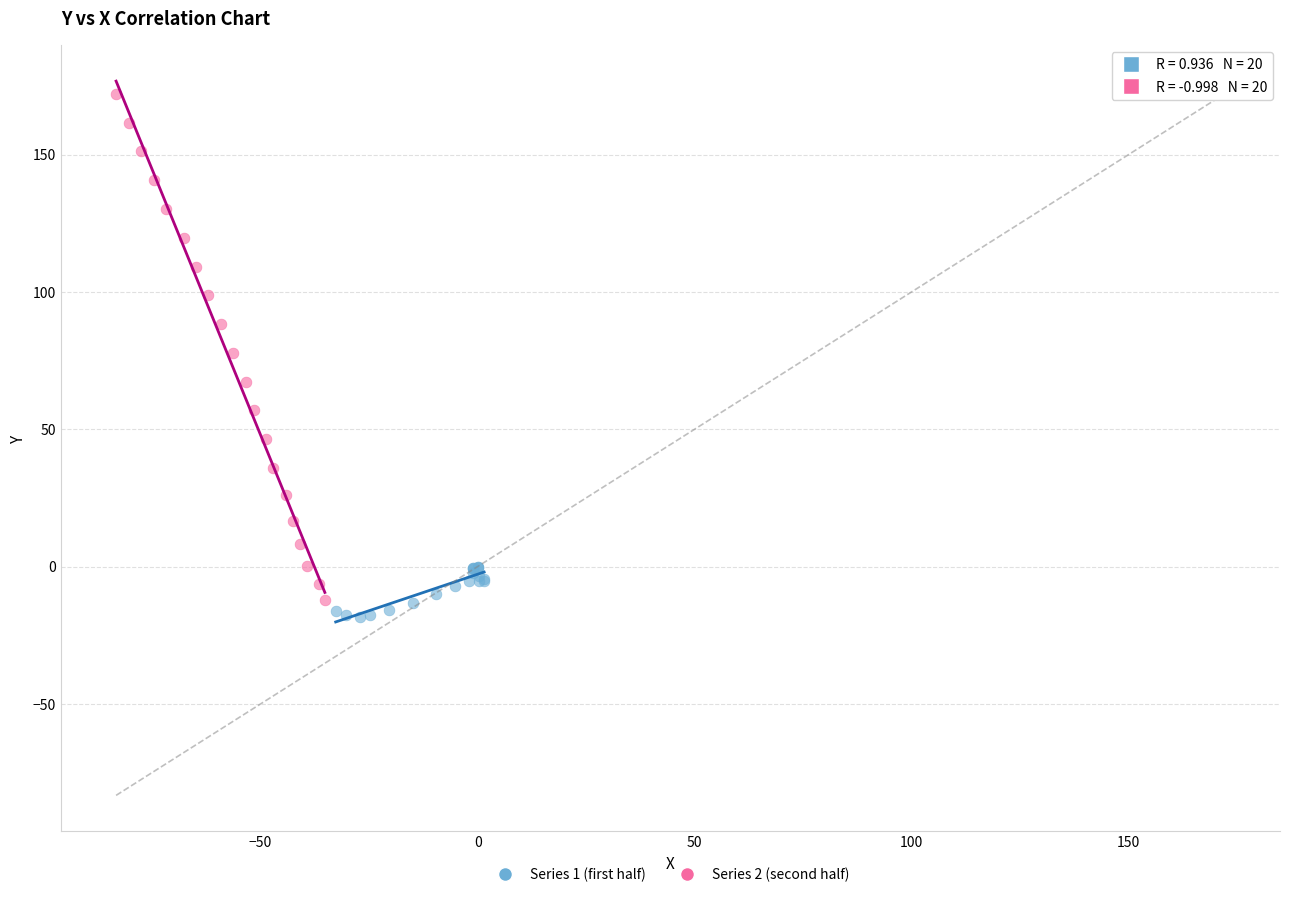

Which series contains the highest Y value?

Series 2 (second half)